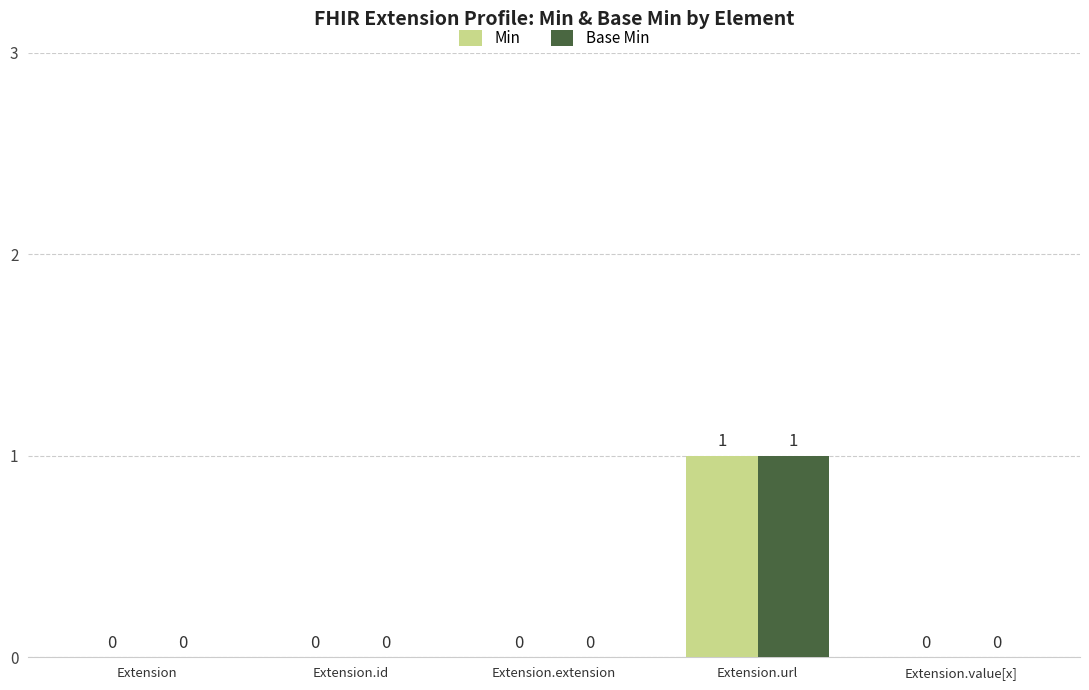

What is the maximum value for Base Min?

1